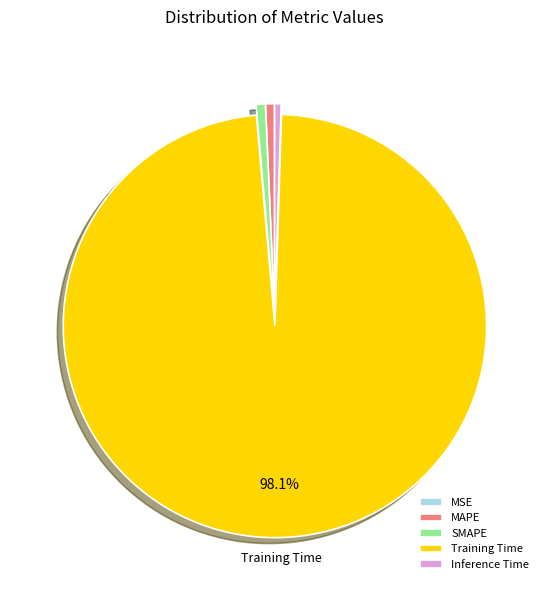

Combined, do Inference Time and Training Time account for over 50%?

Yes